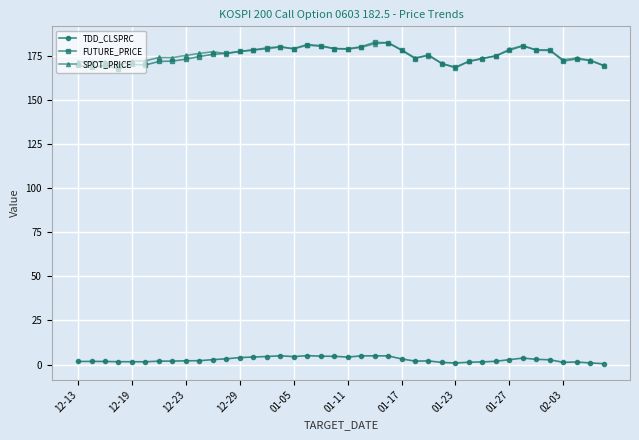

What is the average value of the FUTURE_PRICE series?

175.1